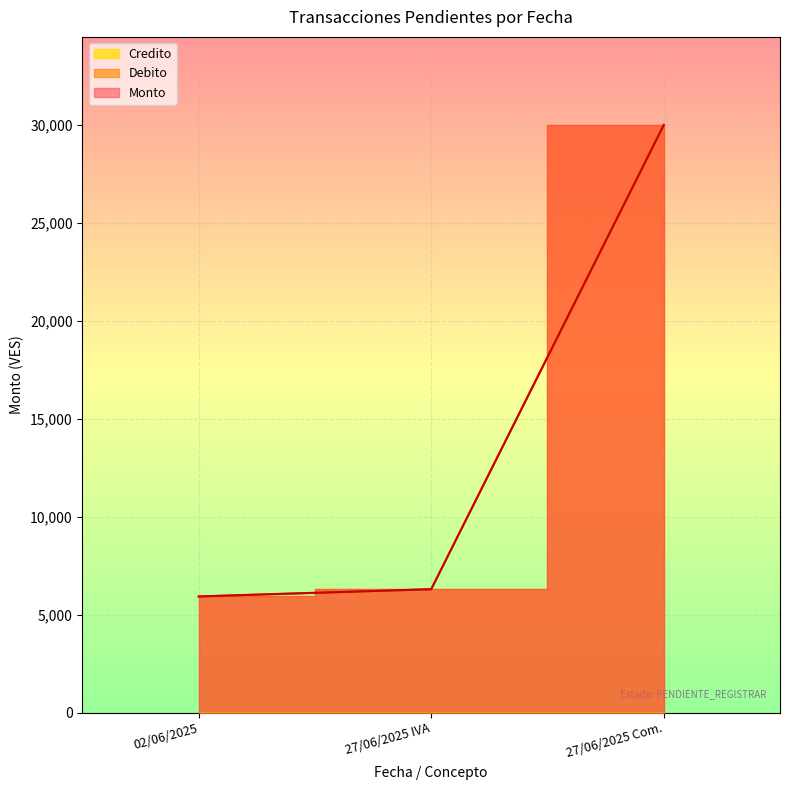

What value does the Debito series have at 27/06/2025 Com.?

30000